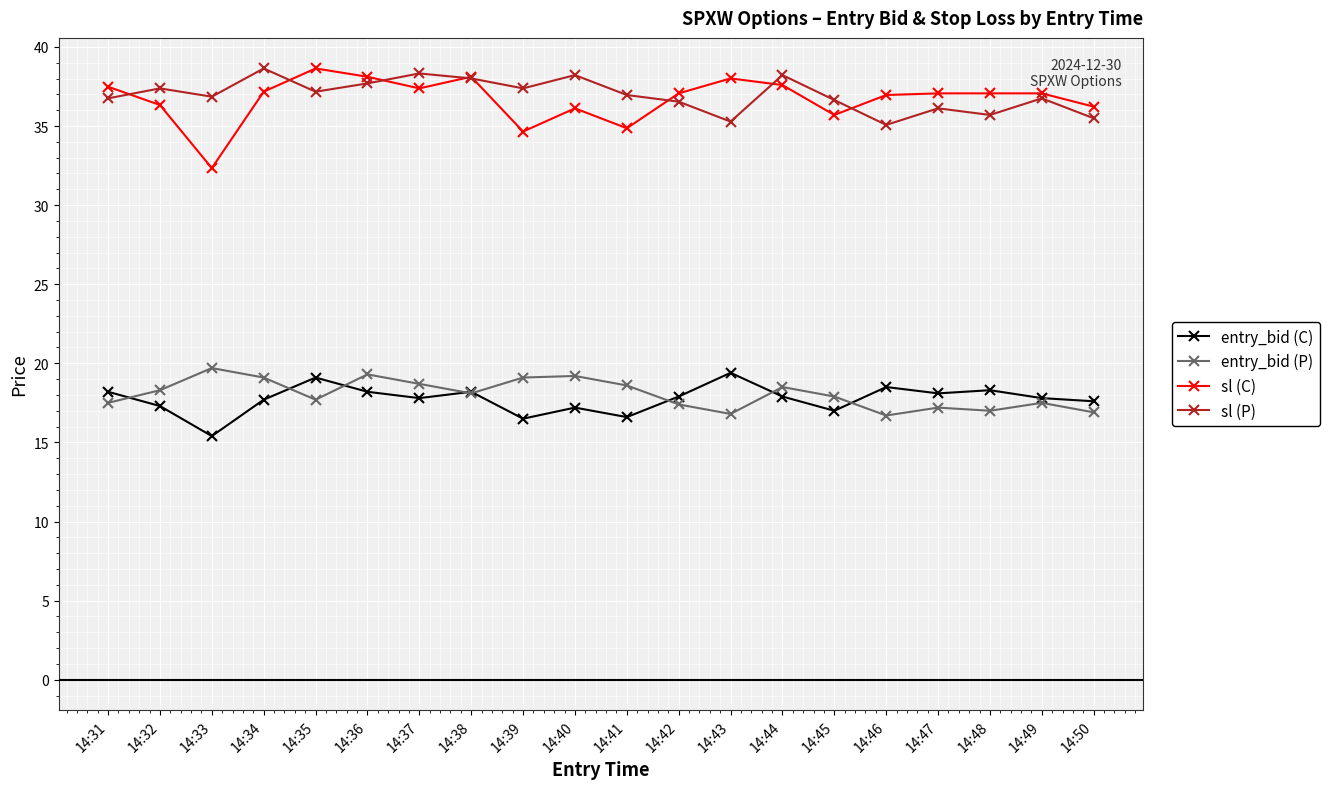

What is the total value across all series at 14:46?

107.2